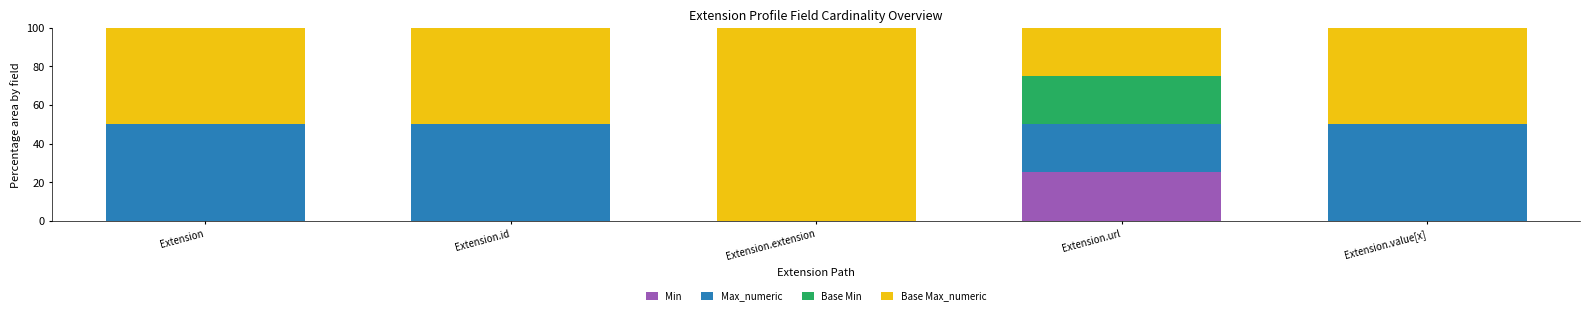

How many categories are shown in the chart?

5